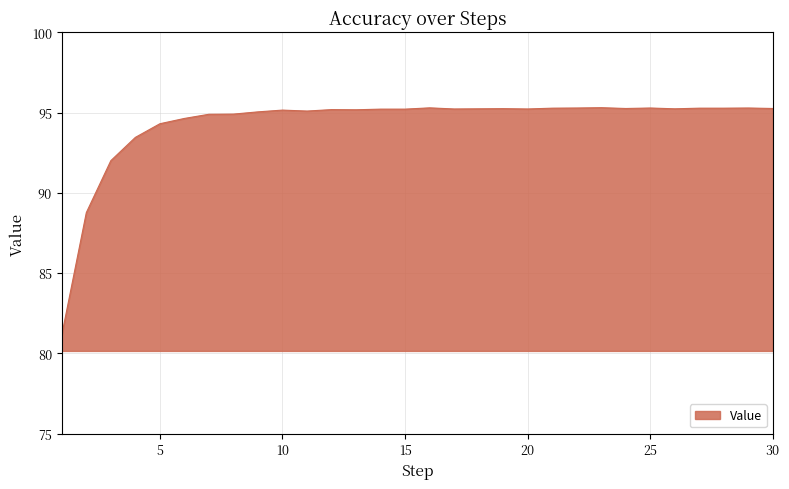

What is the smallest value displayed?

81.2